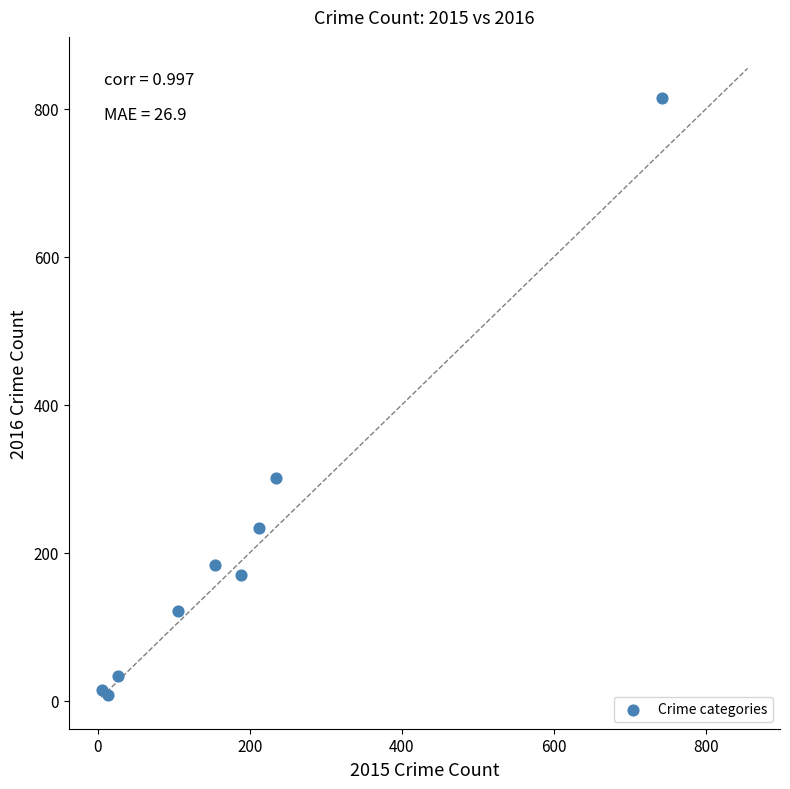

What Y value in the scatter plot is closest to 411?

301